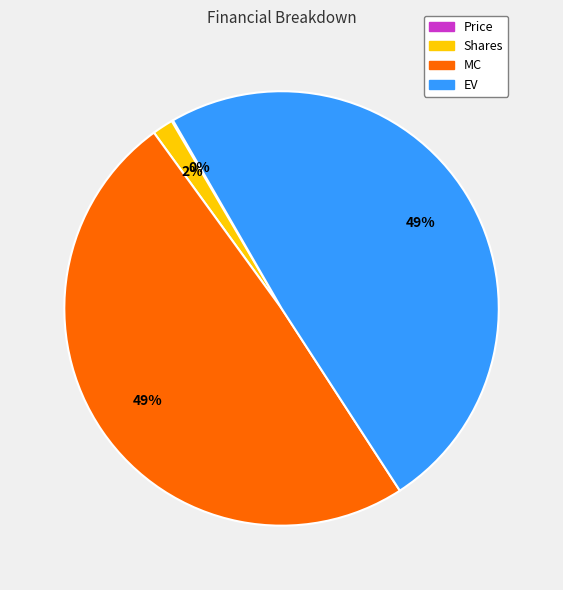

To the nearest percent, what is the difference between the largest and smallest slice percentages?

49%